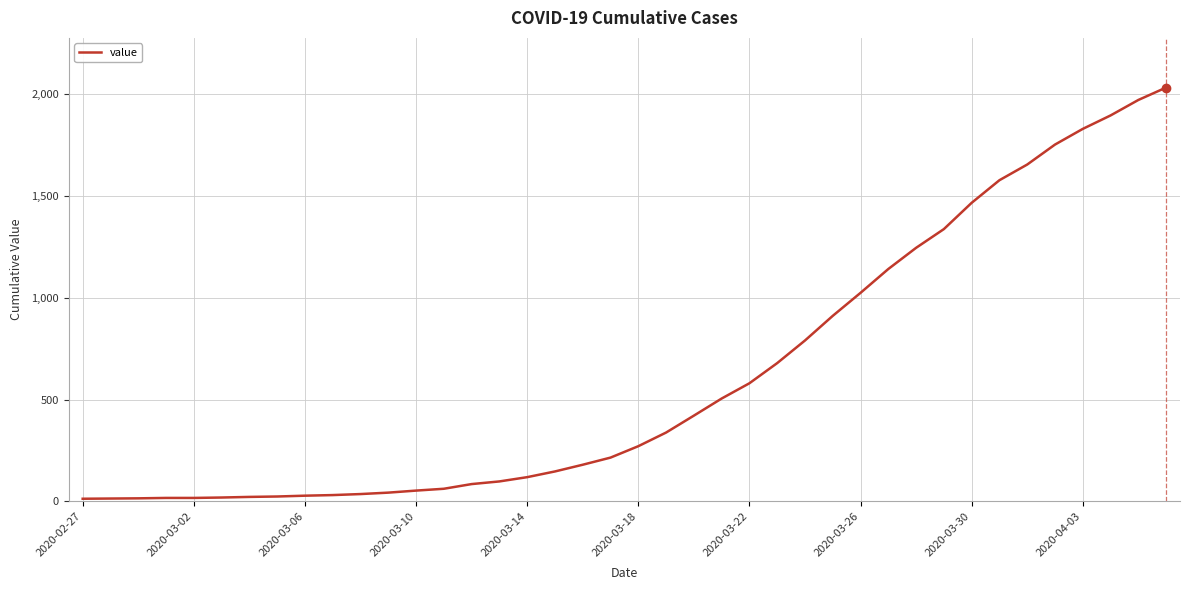

What is the difference between the maximum and minimum values?

2019